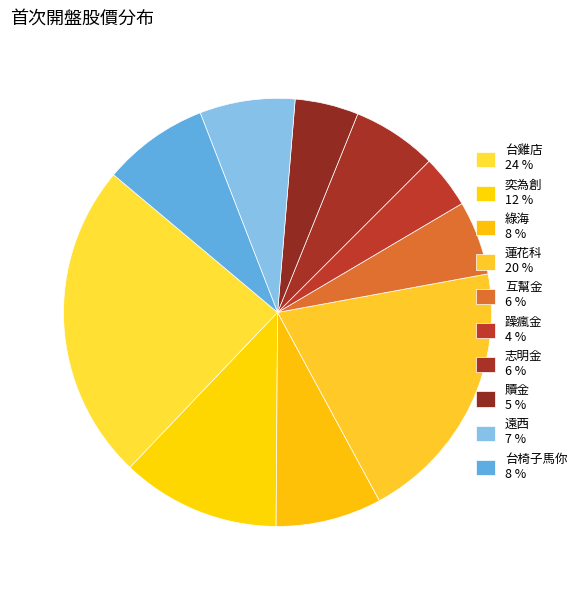

The 台椅子馬你 slice represents 1% of the pie. True or false?

False